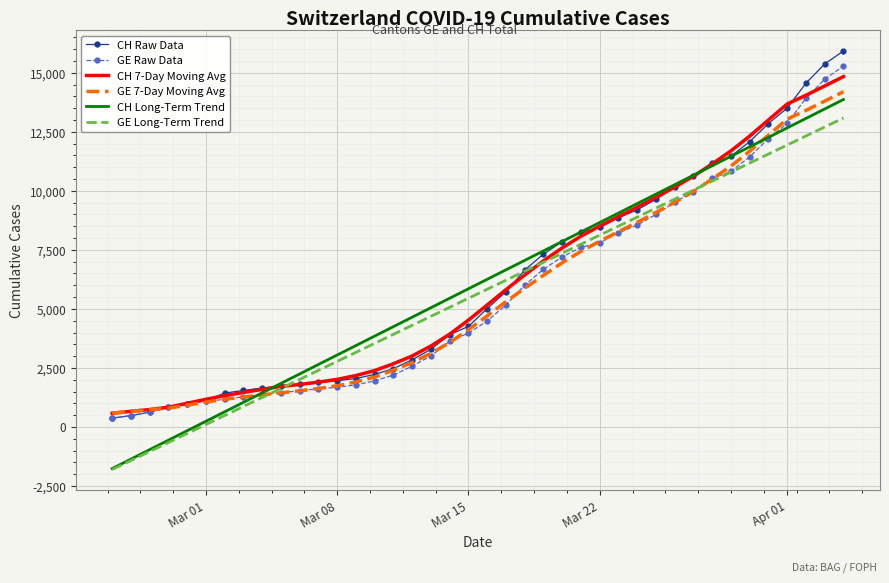

What is the minimum value shown in the chart?

-1804.7